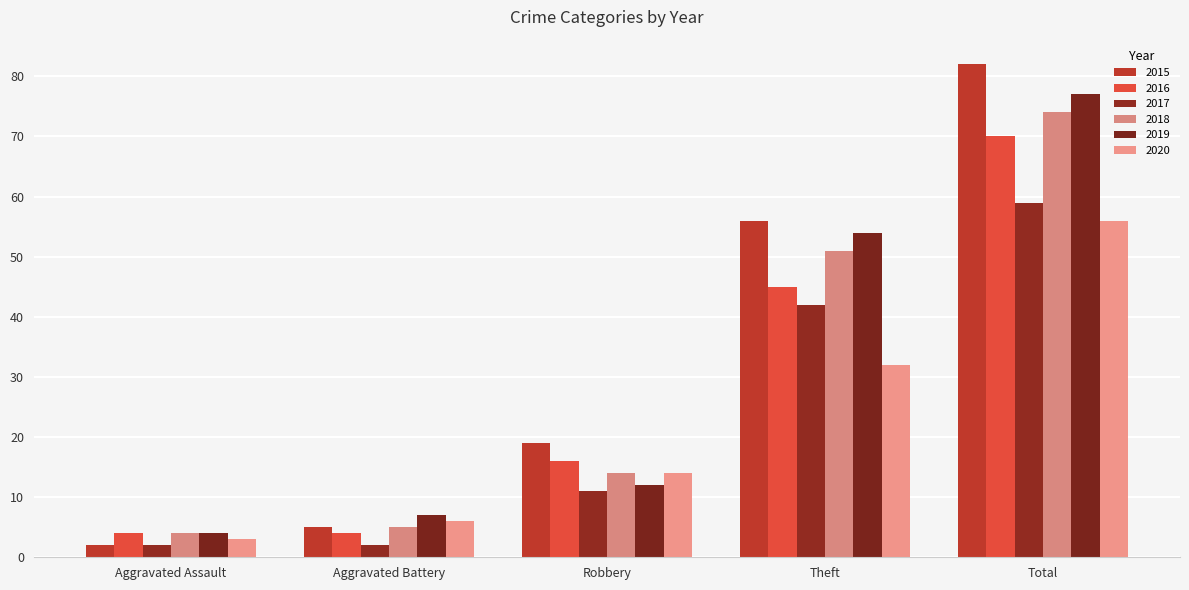

What is the label of the 2nd bar from the right?

Theft